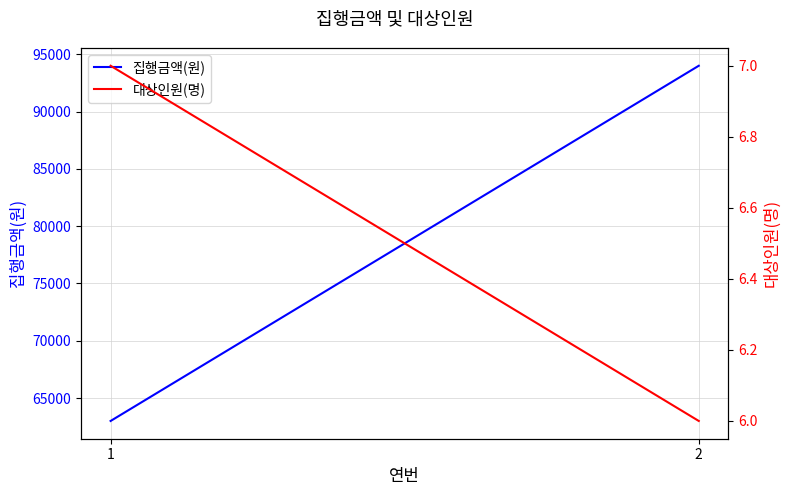

What value does the 대상인원(명) series have at 1?

7